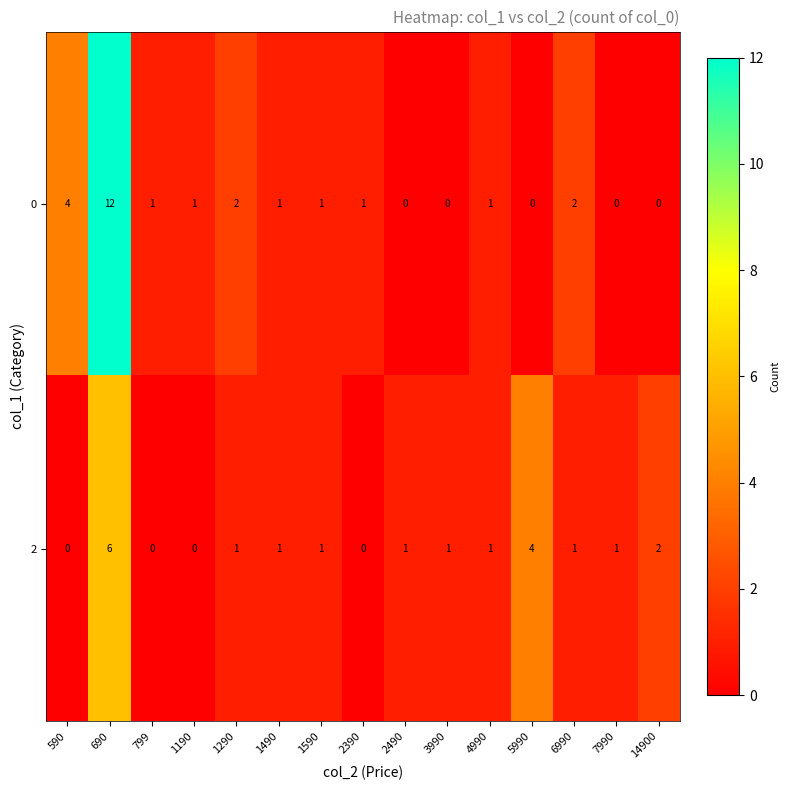

Rank the series by their average value, from highest to lowest.

0, 2